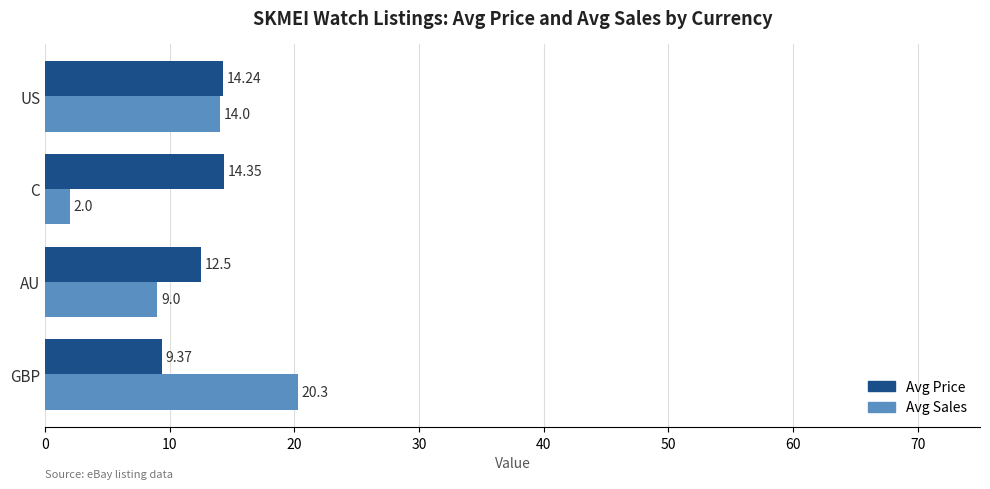

What is the sum of all Avg Sales values?

45.3